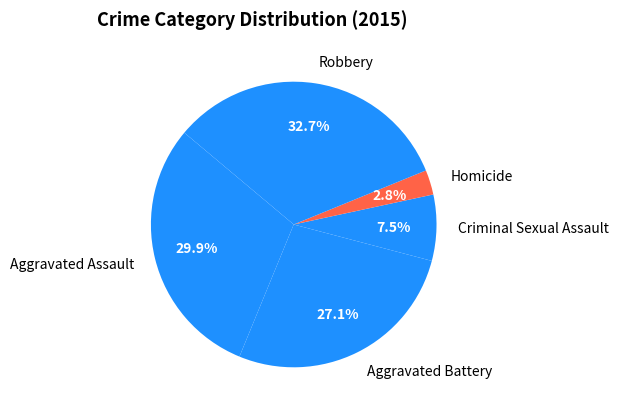

How many segments does this pie chart have?

5